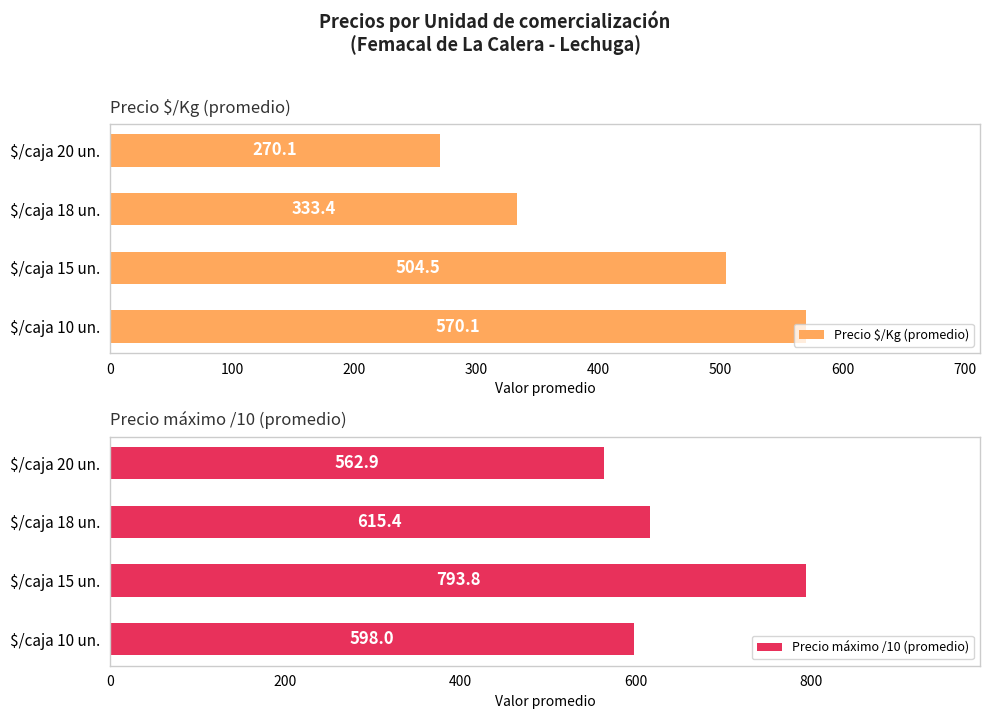

Which series has the widest spread of values?

Precio $/Kg (promedio)